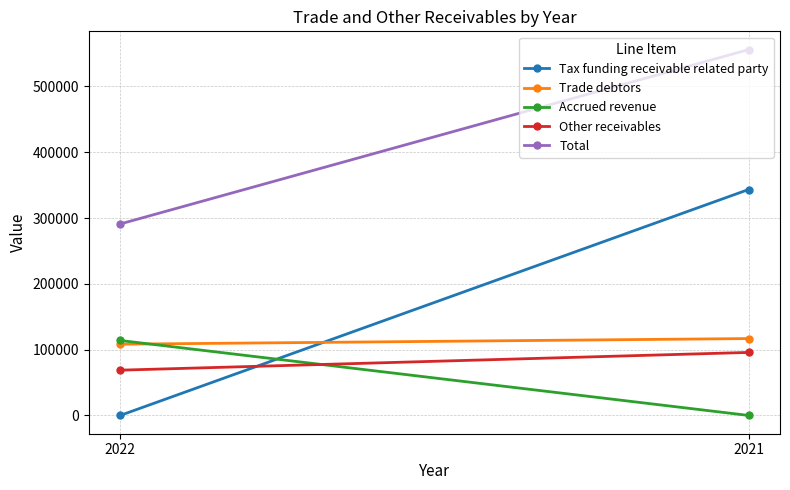

Is it true that Trade debtors equals 108249 at 2022?

True